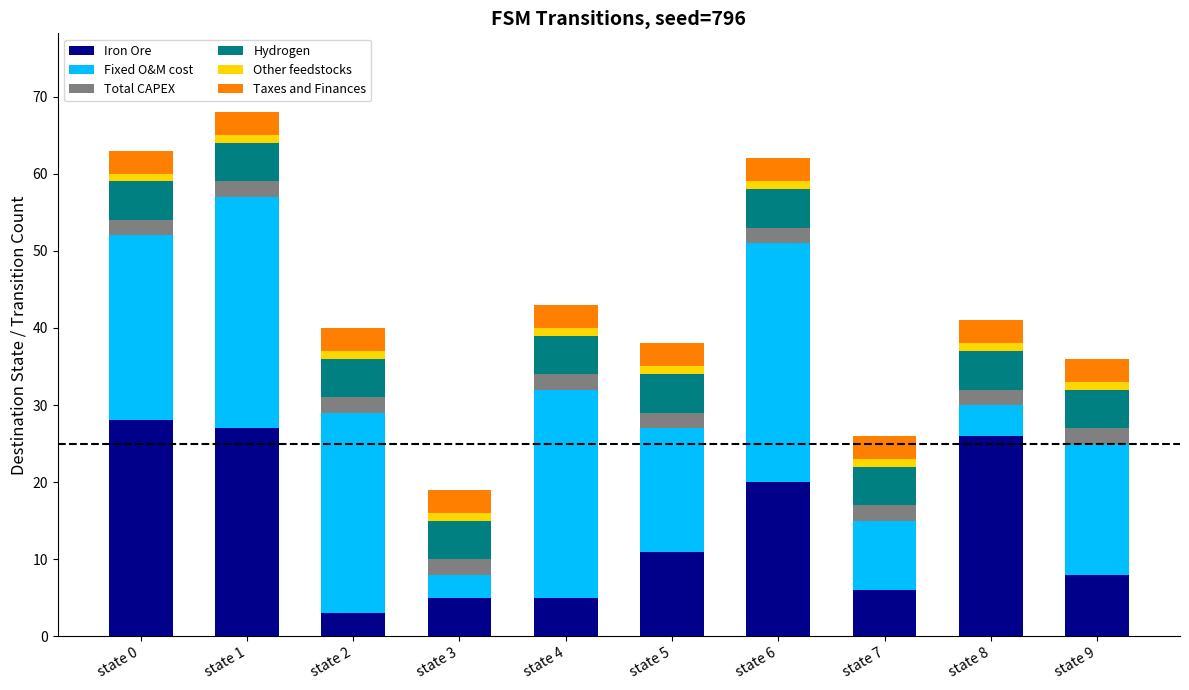

What is the minimum value for Iron Ore?

3